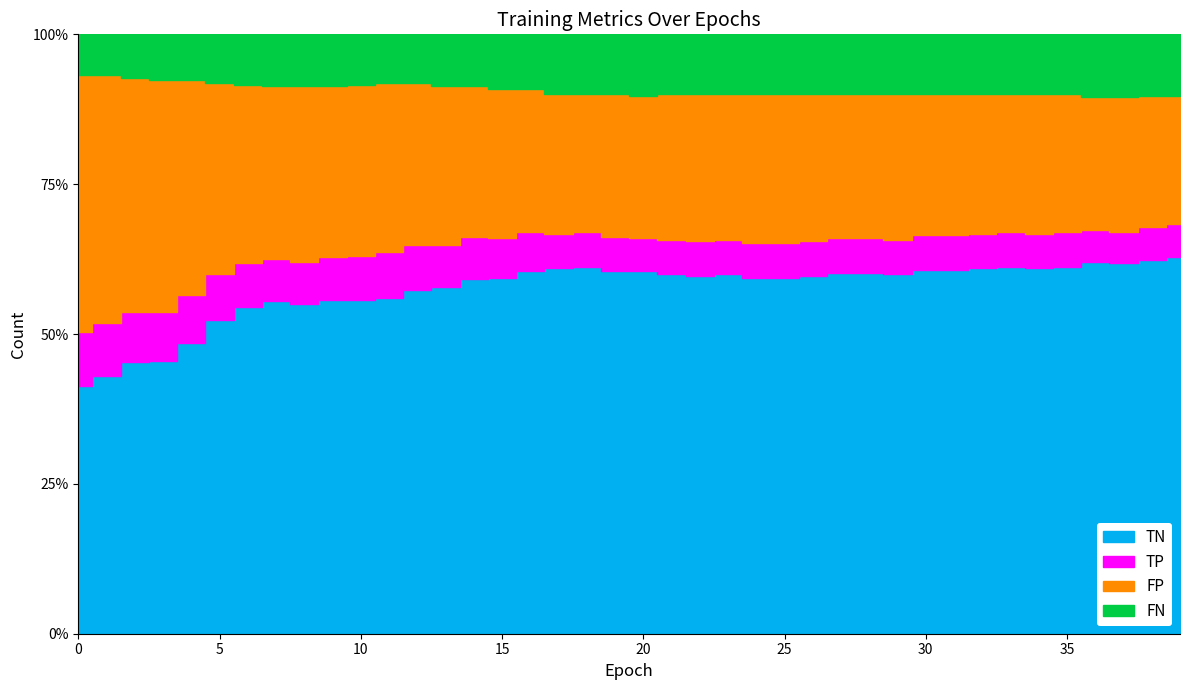

How many interior local peaks does the TN series have?

5